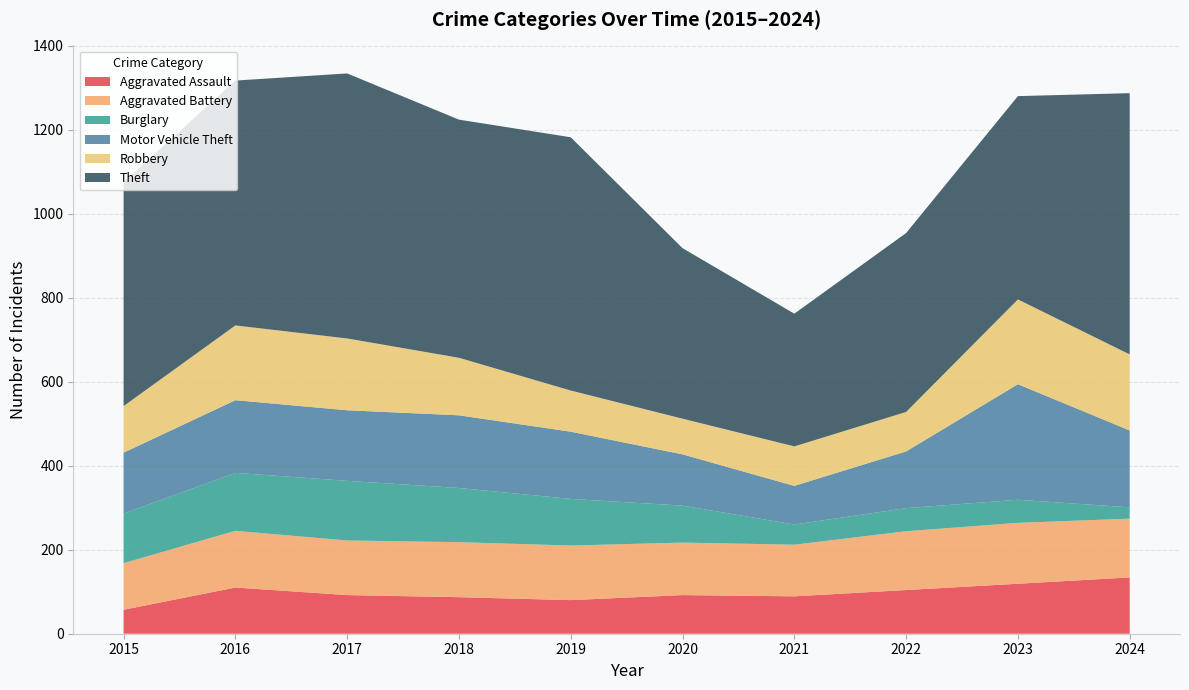

Reading left to right, extract all data points from this chart.

Aggravated Assault: 57	110	92	87	80	92	89	104	119	134
Aggravated Battery: 111	135	130	131	130	125	123	140	145	140
Burglary: 118	138	142	129	111	88	48	55	55	27
Motor Vehicle Theft: 145	173	168	173	160	122	92	135	275	183
Robbery: 111	178	171	137	98	85	94	94	202	181
Theft: 533	583	631	567	603	406	316	426	484	622